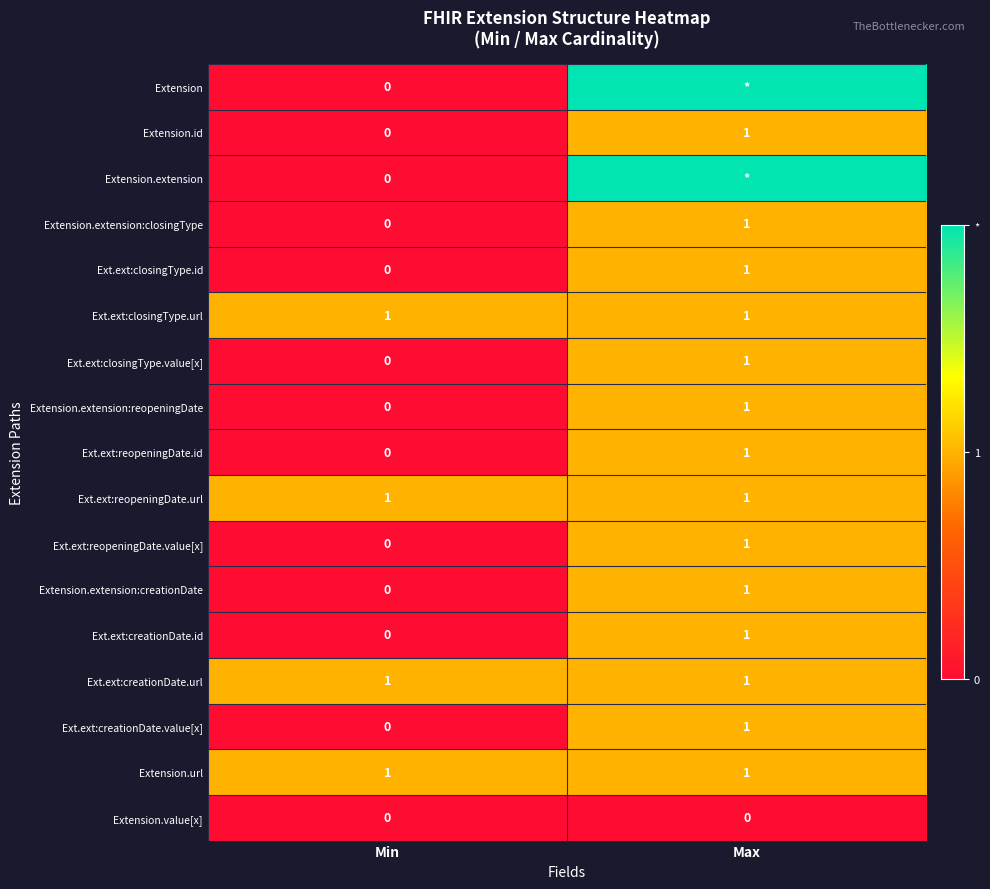

Is it true that Ext.ext:reopeningDate.id equals -1 at Min?

False